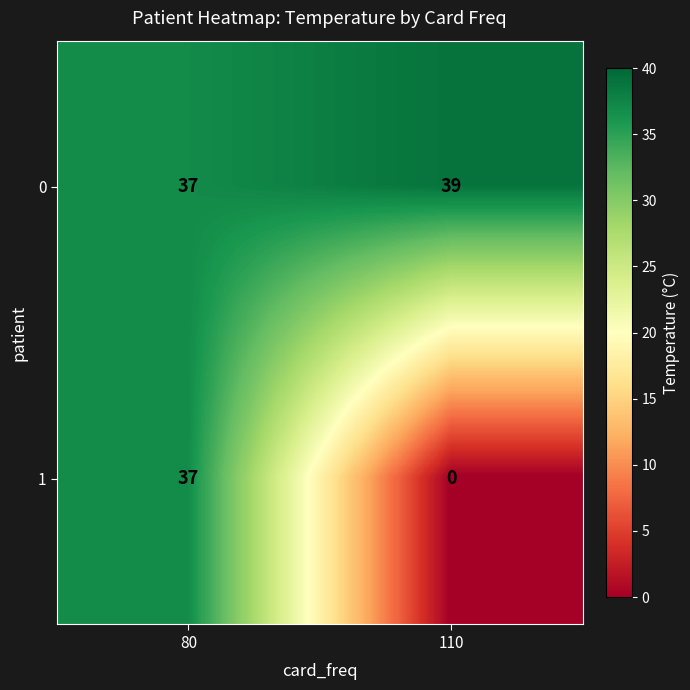

Which category has the lowest value across all series?

110